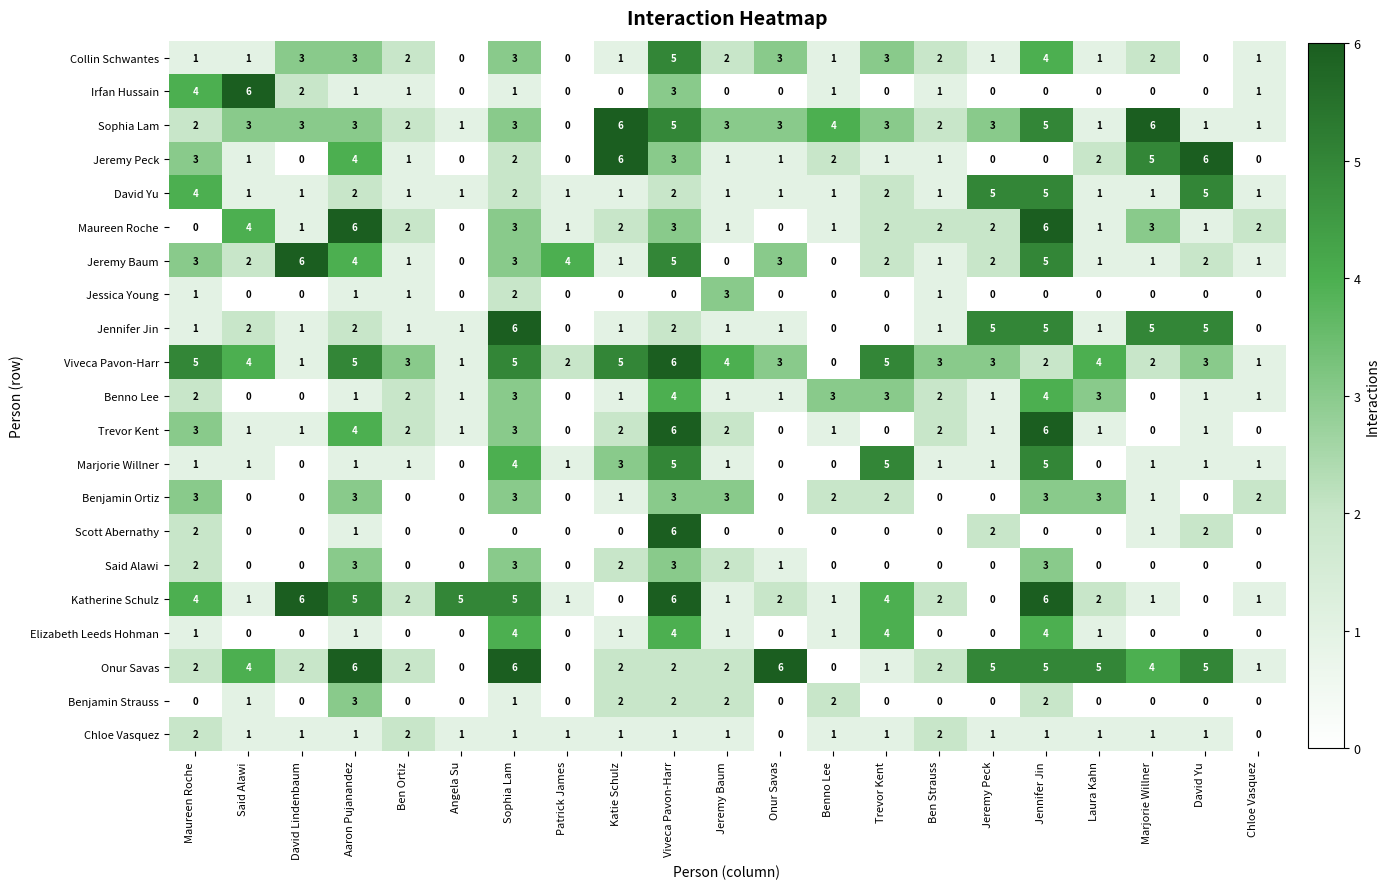

Which series has the largest total across all categories?

Viveca Pavon-Harr